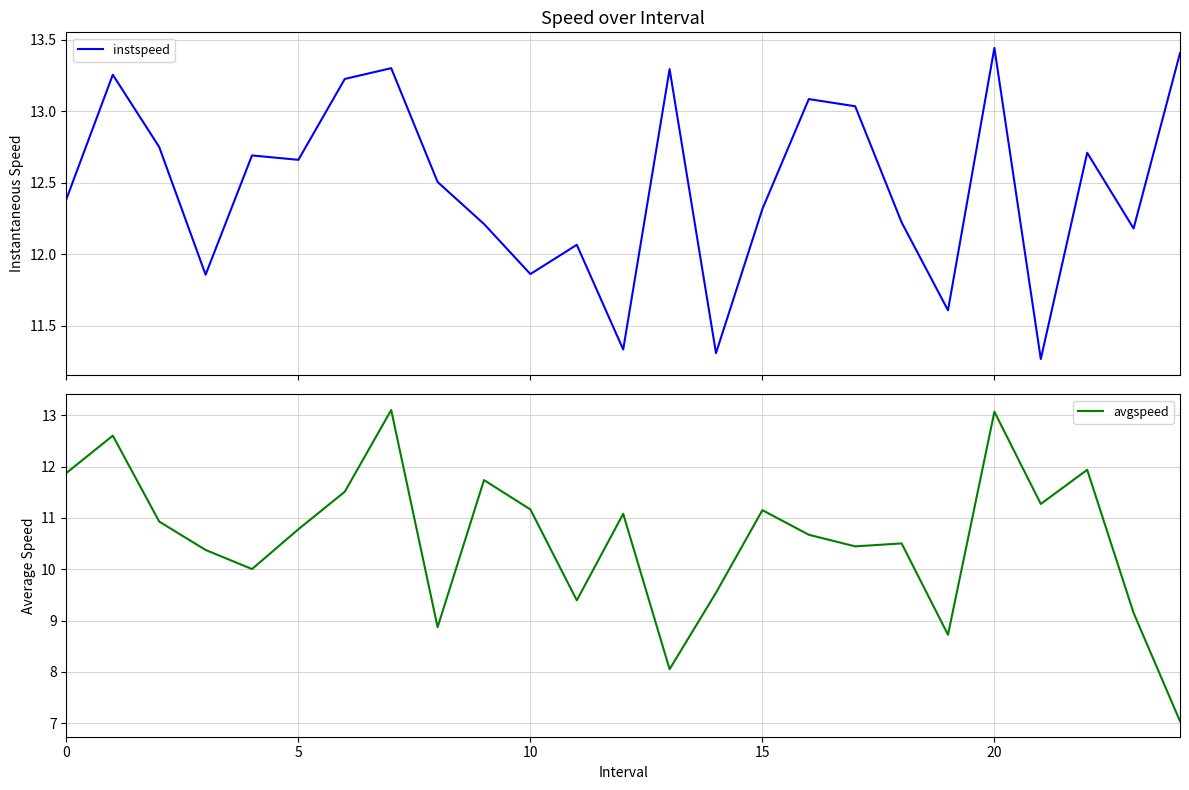

What is the maximum value for avgspeed?

13.1